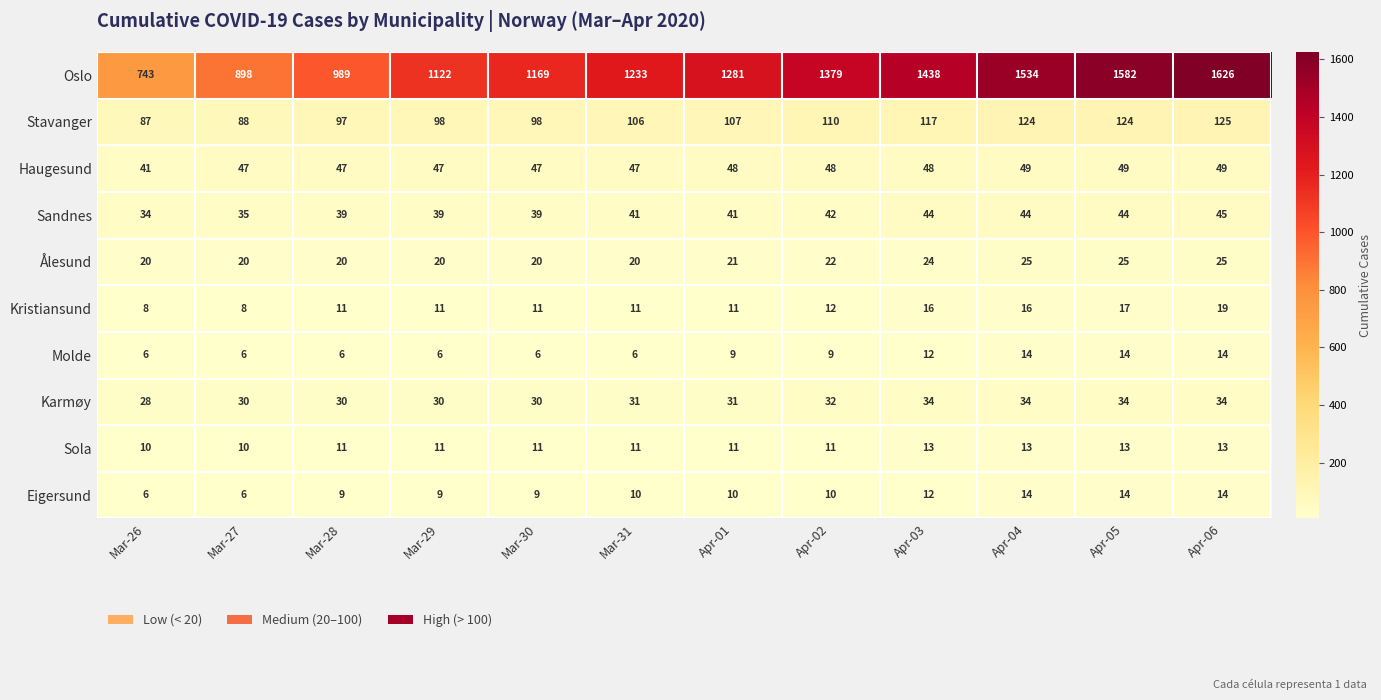

How many data points does each series have?

12